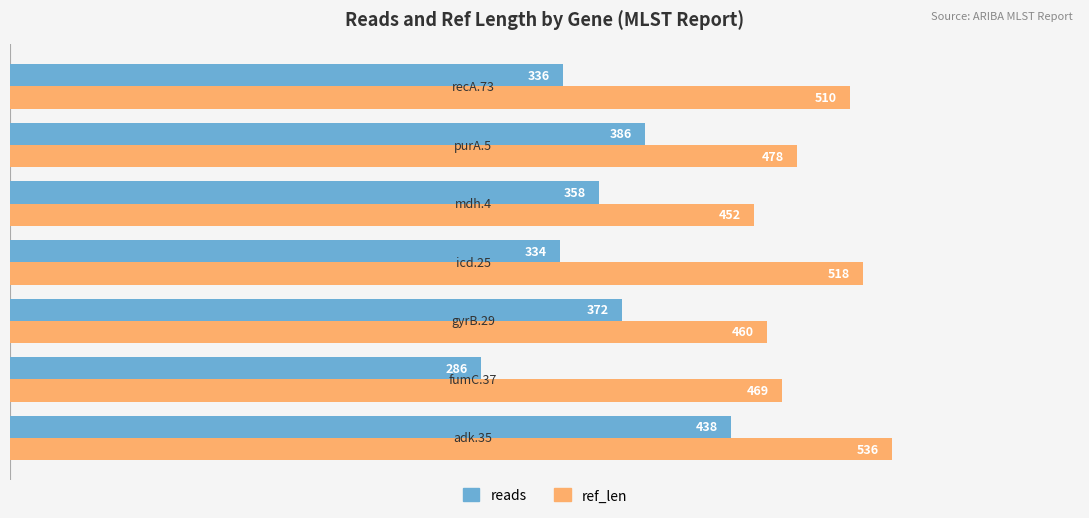

What are all the series names shown in the legend?

reads, ref_len